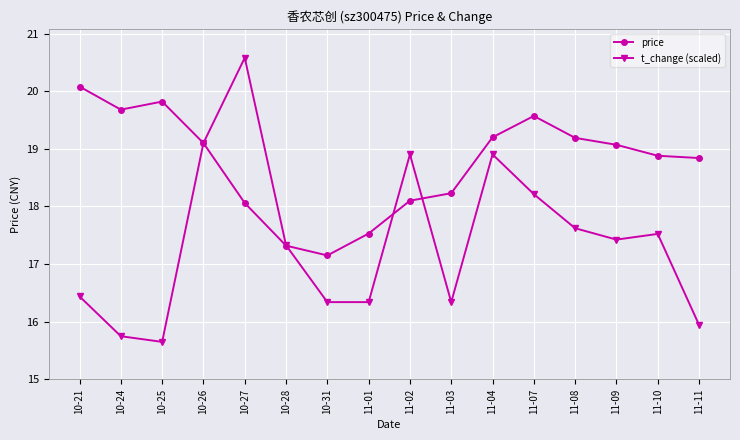

What is the difference between the t_change (scaled) values at 11-08 and 11-10?

0.1